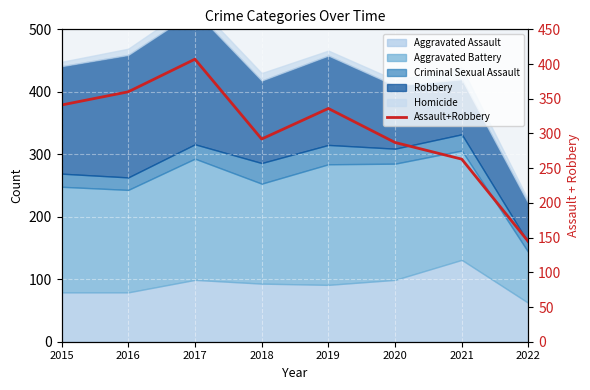

How many values are below 336?

4